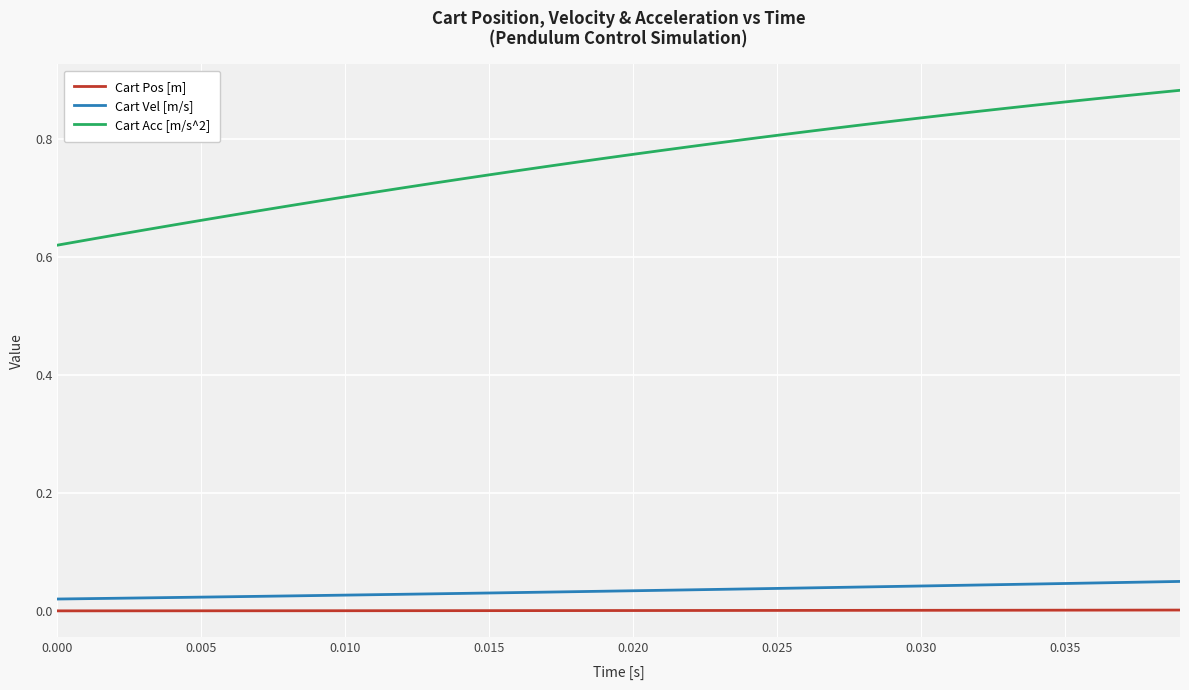

Which series has the widest spread of values?

Cart Acc [m/s^2]